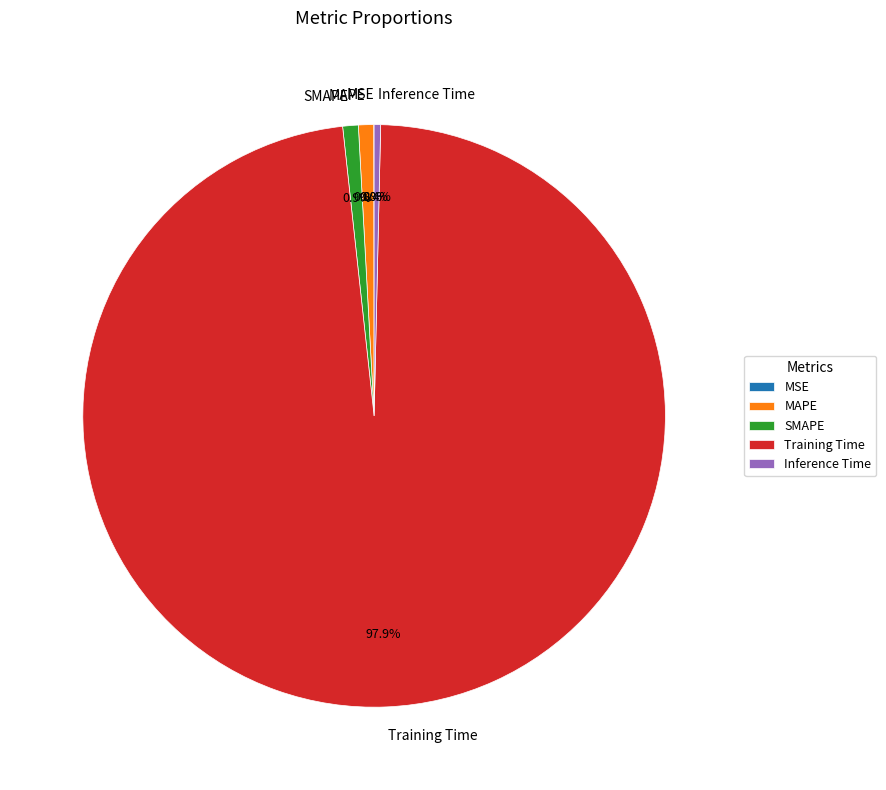

Which slice is the largest?

Training Time